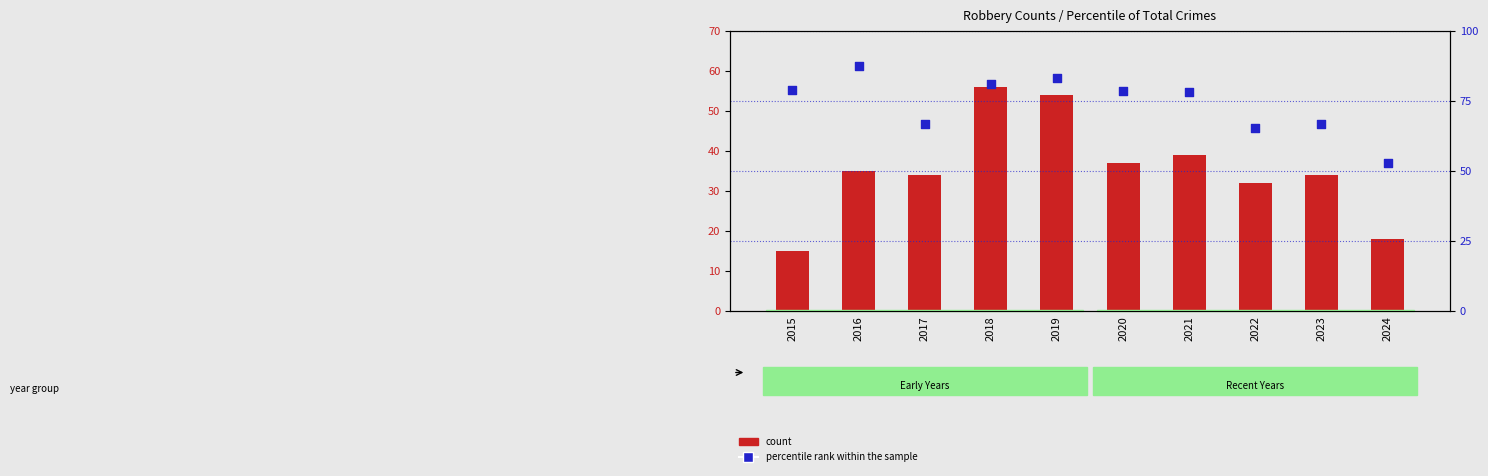

What is the total value across all series at 2018?

137.2